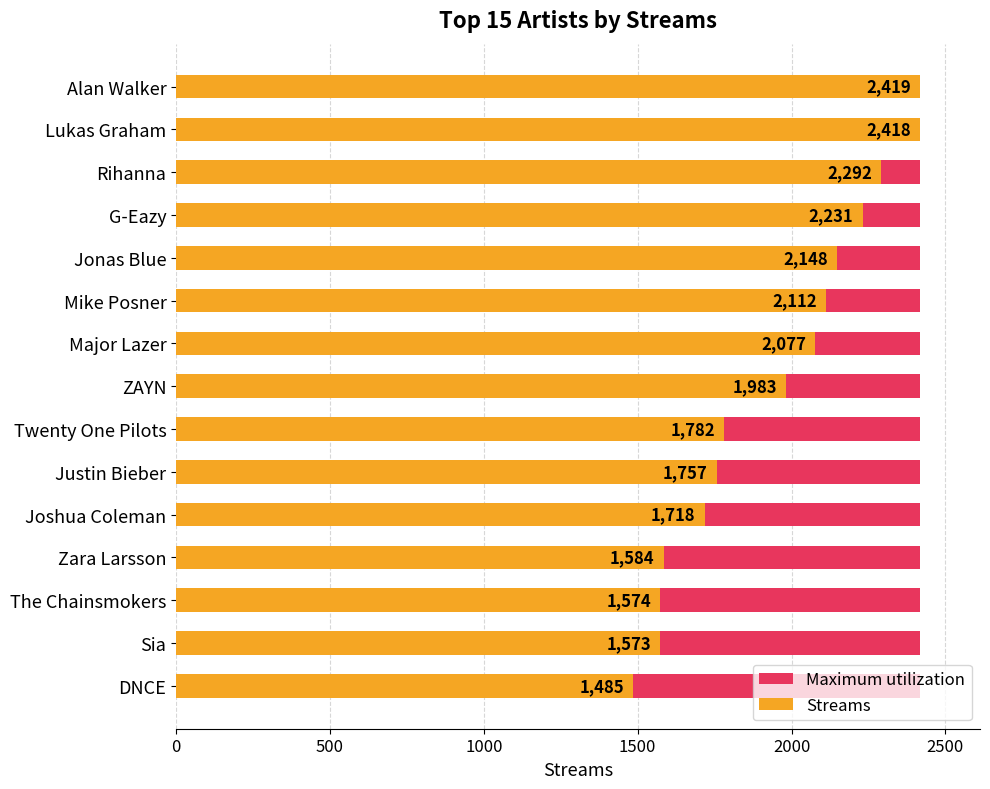

How many groups of bars are there?

15